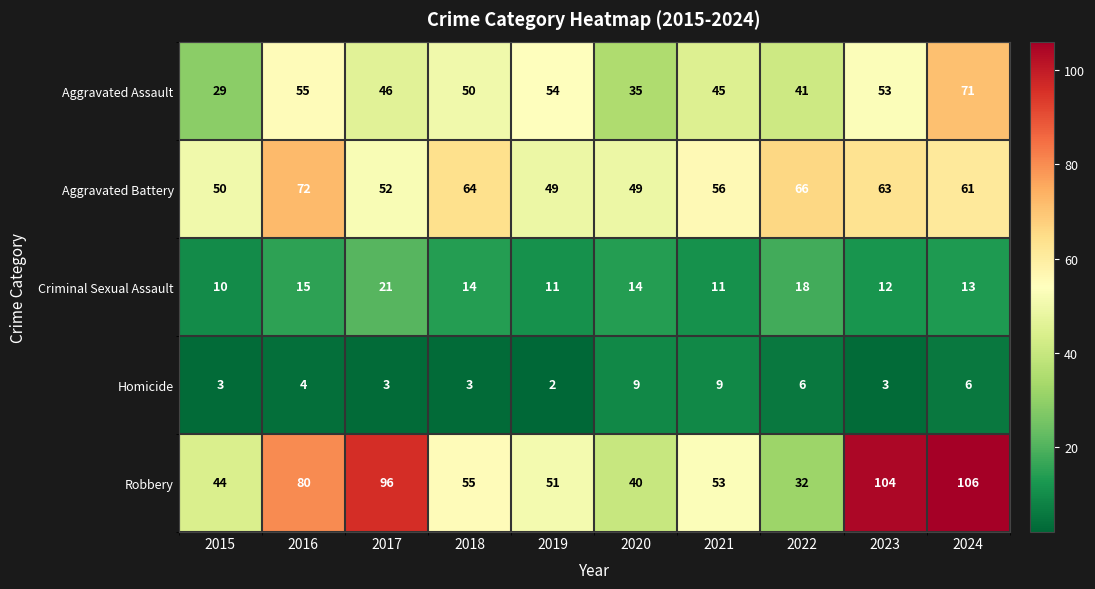

Read the Aggravated Battery value at 2024, to the nearest 5.

60